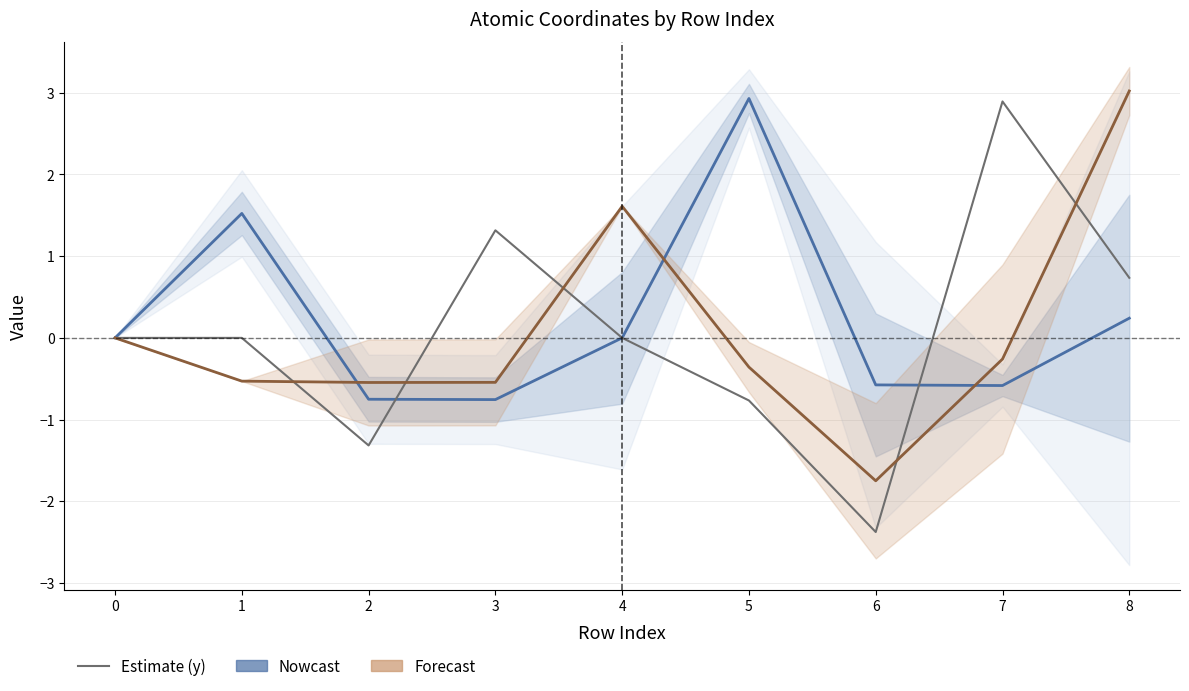

Which series ends up on top after the final intersection of y and x (Nowcast estimate)?

y